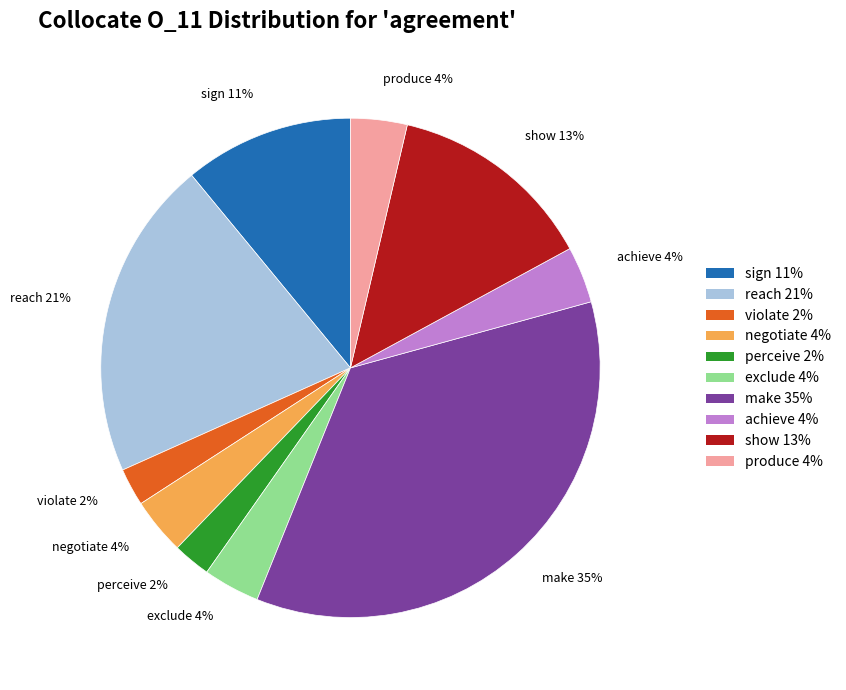

To the nearest percent, what percentage of the pie is produce?

4%